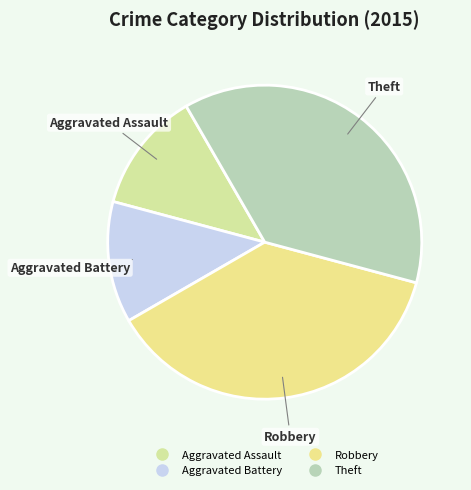

Is there a majority slice in this chart?

No